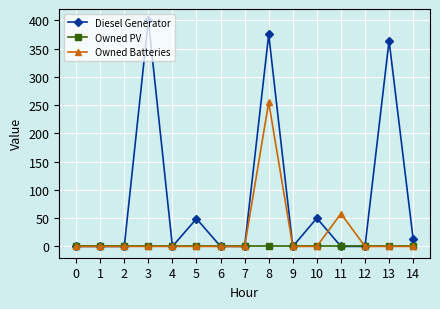

What is the greatest value displayed?

400